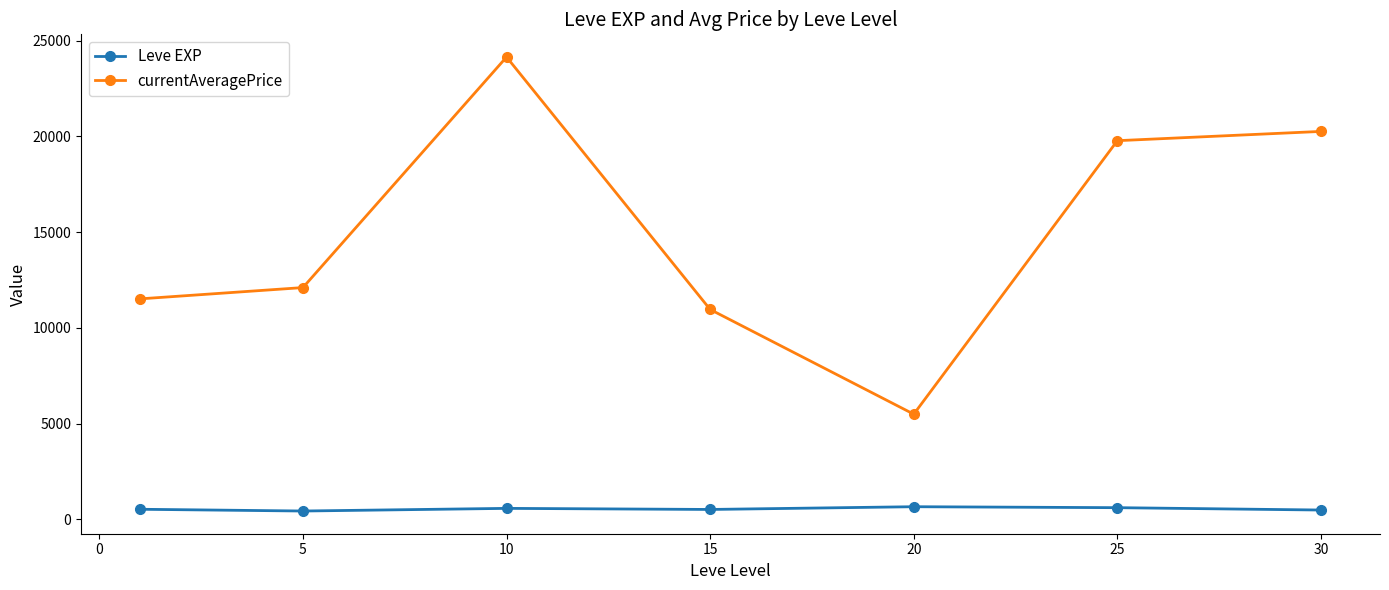

Which series has the largest total across all categories?

currentAveragePrice